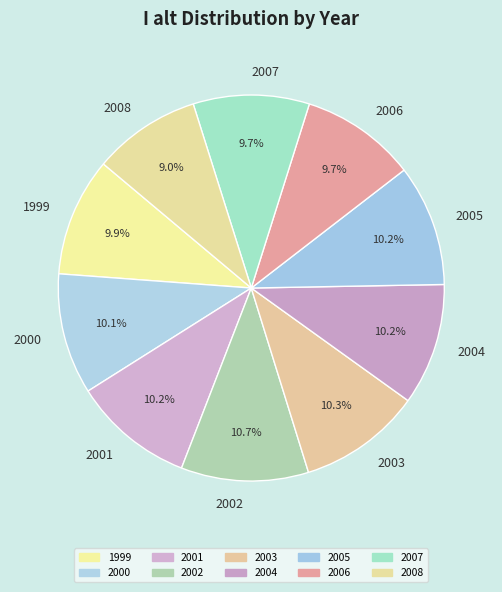

True or false: 1999 accounts for 10% of the total.

True